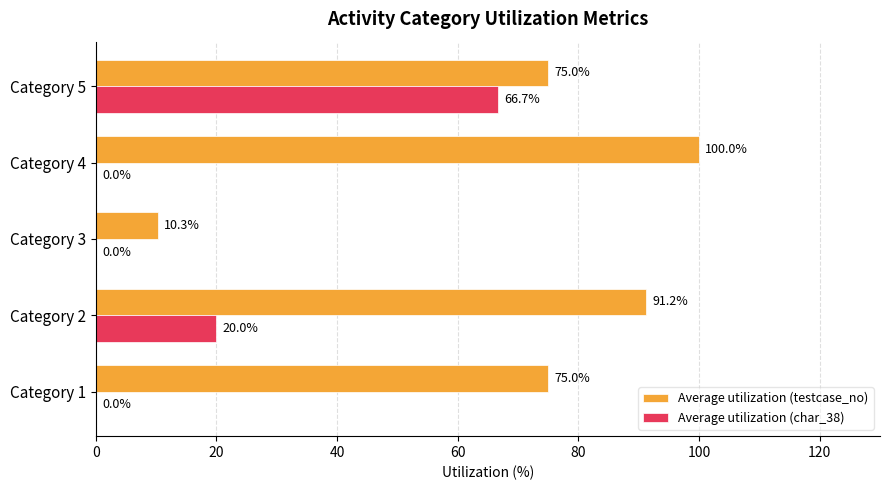

Count the number of data series in this chart.

2